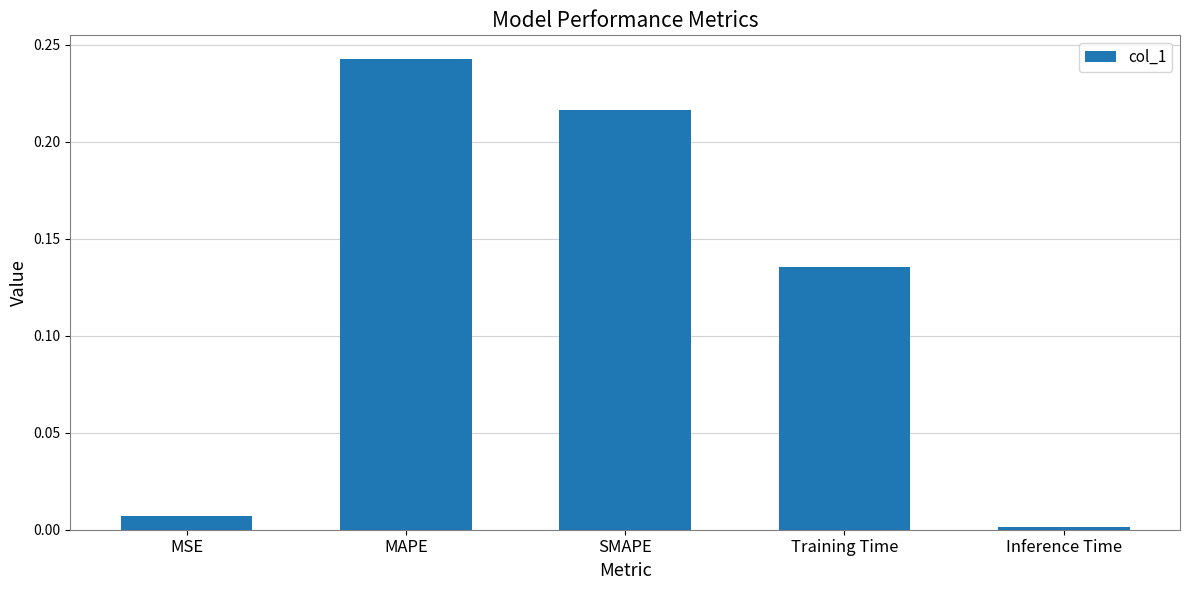

What is the label of the 2nd bar from the right?

Training Time